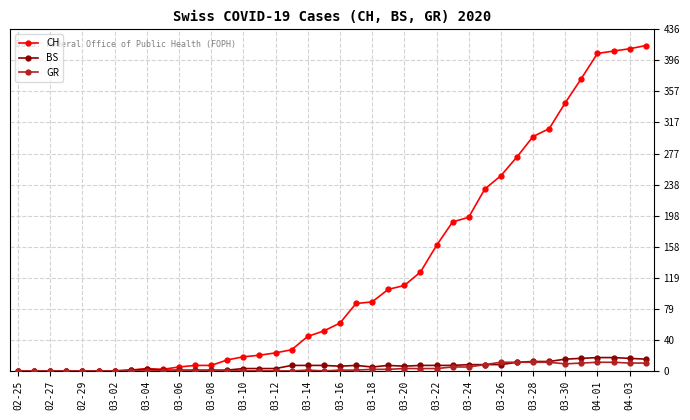

At how many categories does at least one series exceed 317?

6